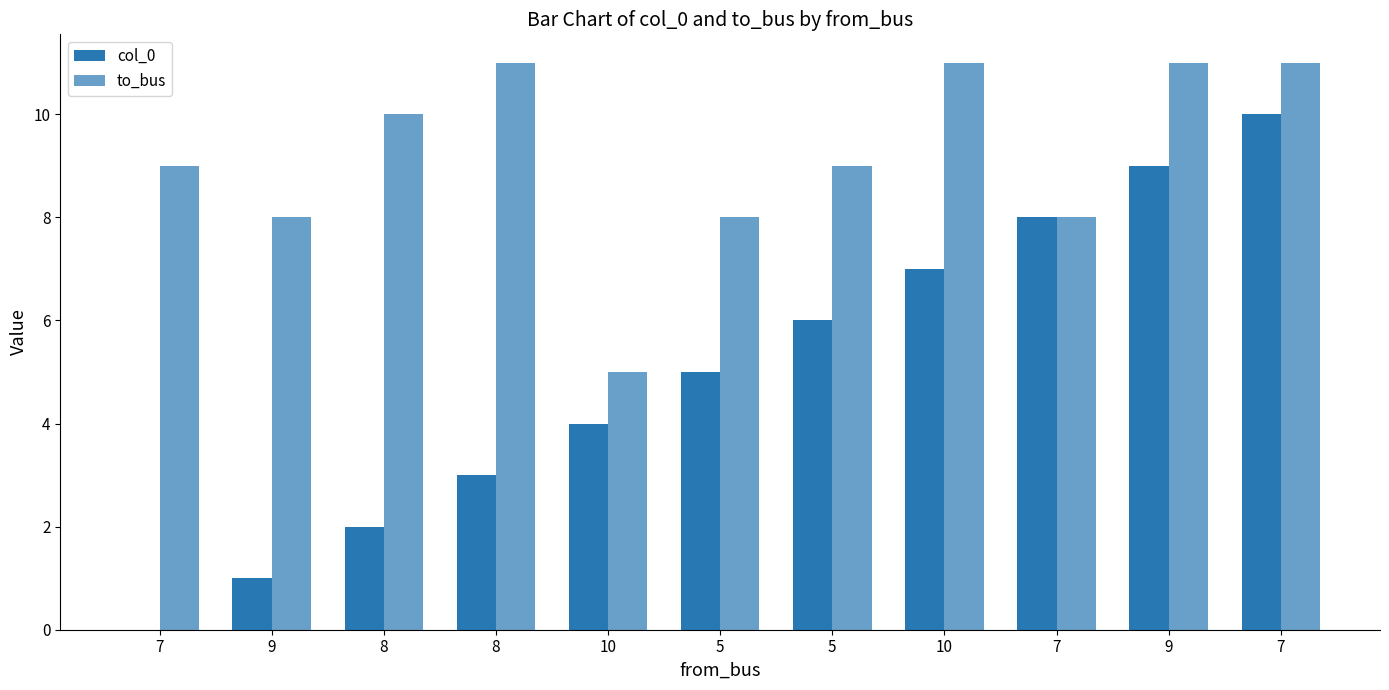

The value of col_0 at 5 is 6. True or false?

True